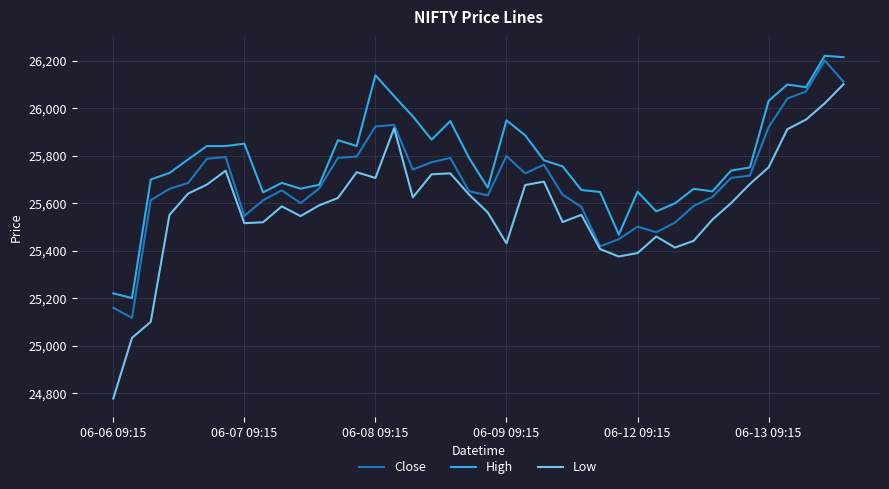

At how many categories does at least one series exceed 26172?

2